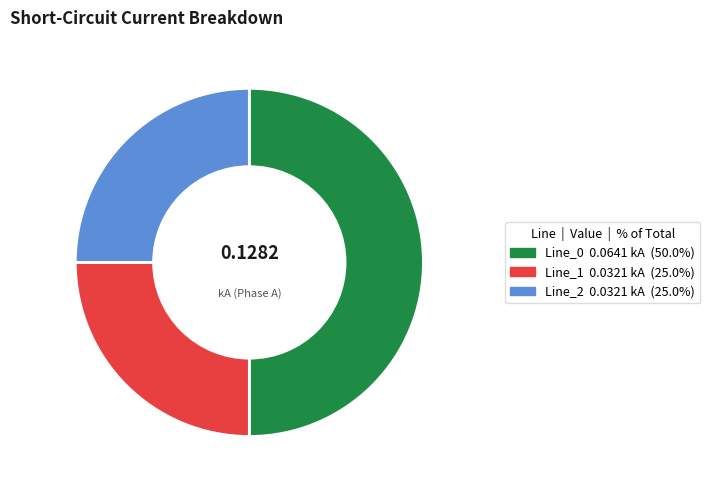

Count the number of slices in the pie.

3